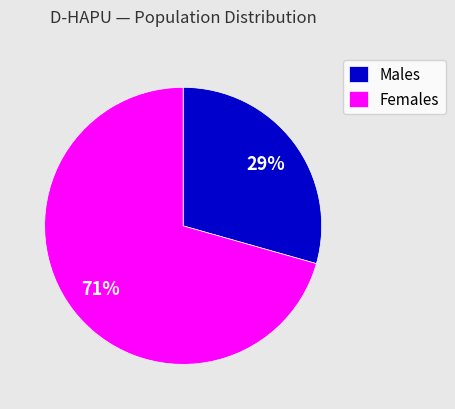

How many slices are in this pie chart?

2